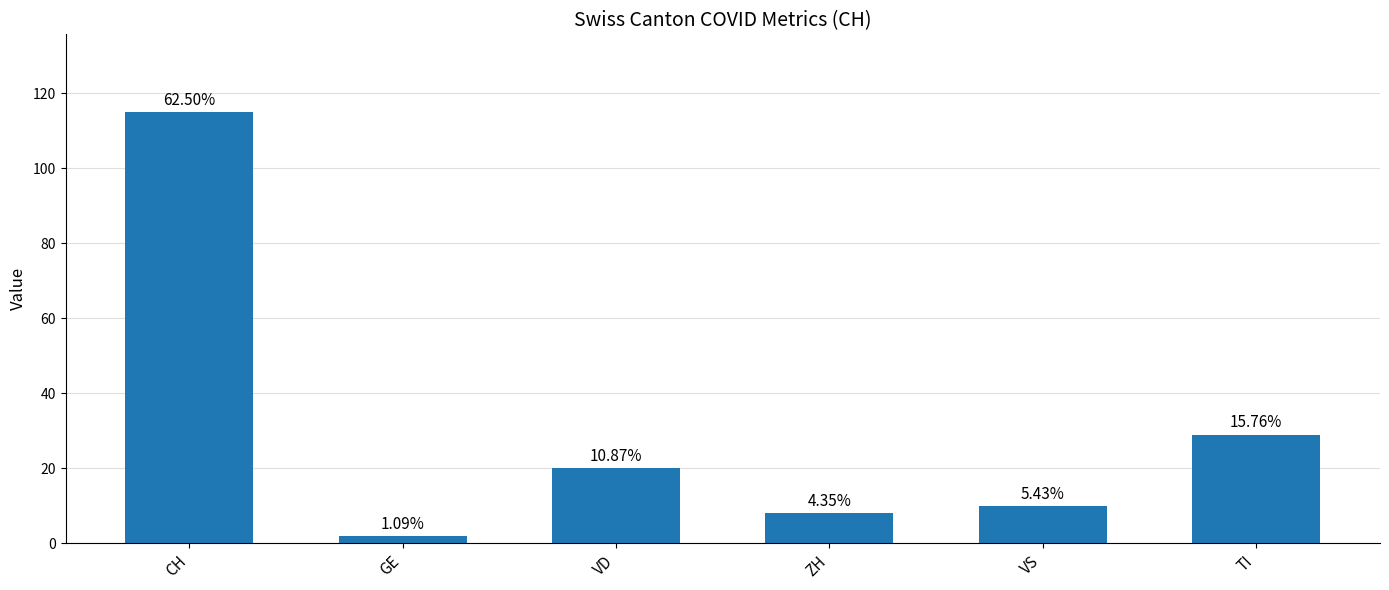

True or false: the data shows 115 at CH.

True